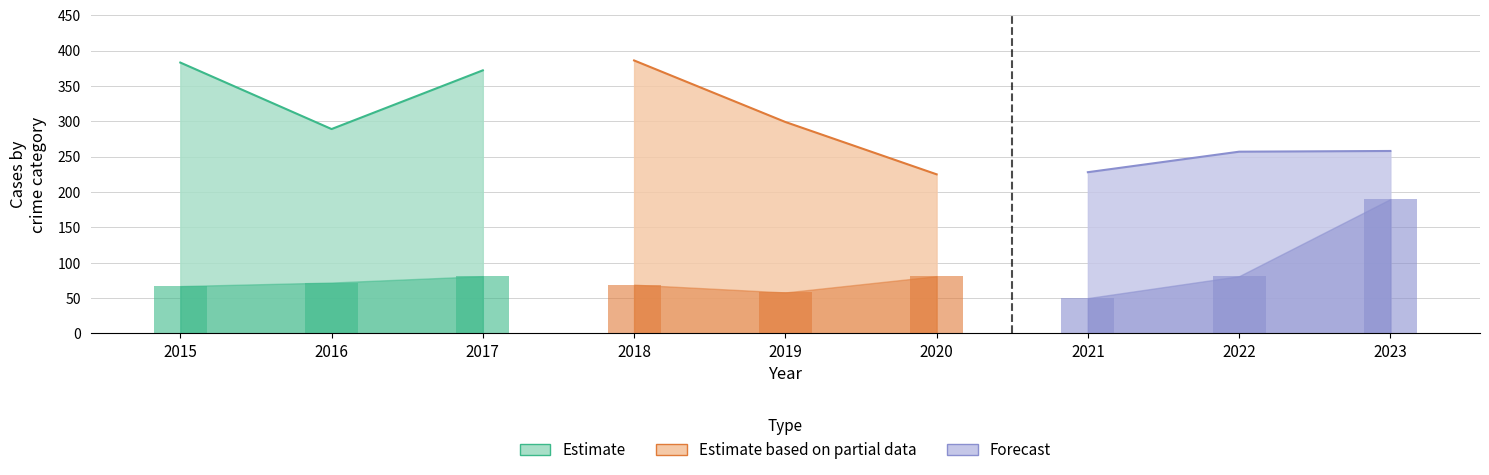

Does the chart contain stacked bars?

No